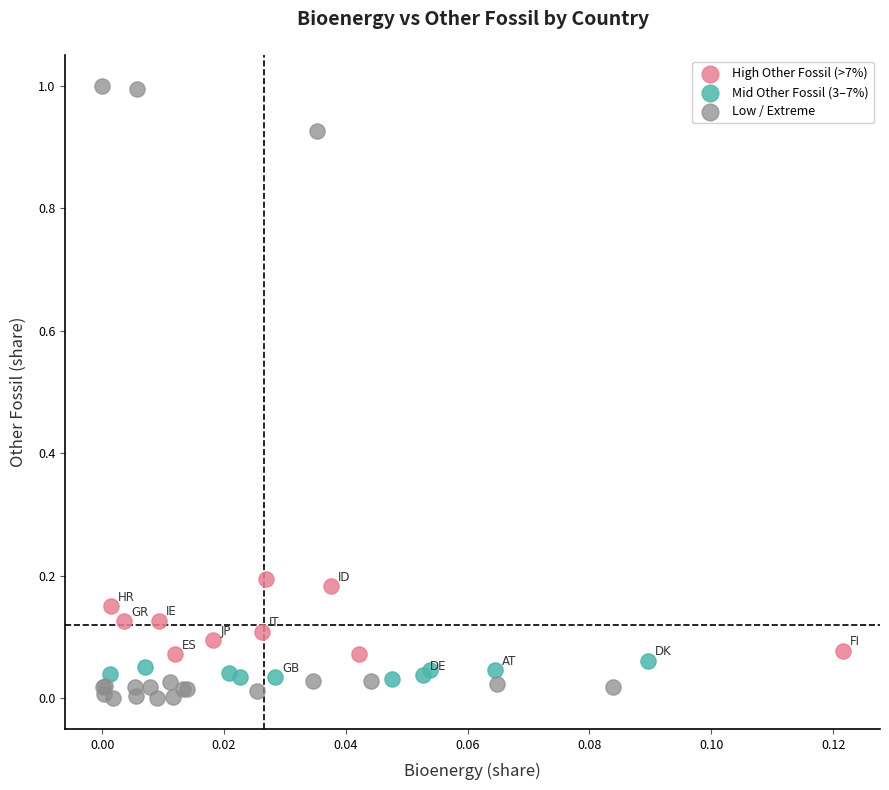

Which series contains the highest Y value?

Low / Extreme